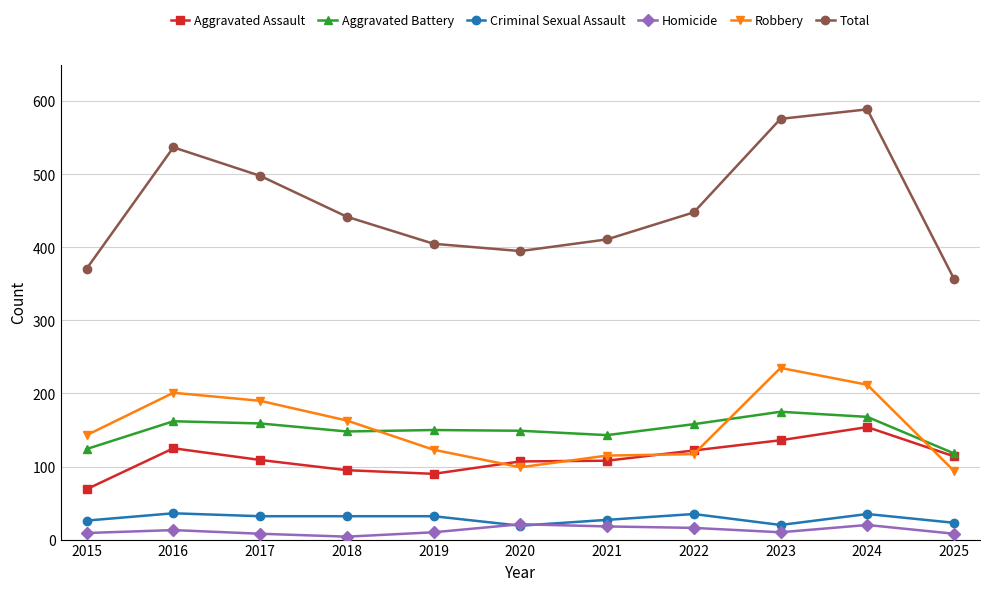

What is the total value across all series at 2020?

790